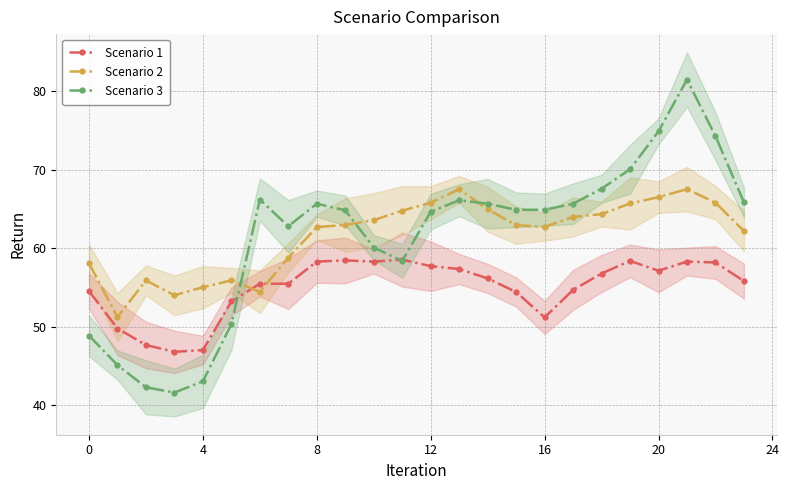

Is this an area chart (filled region under the line)?

No